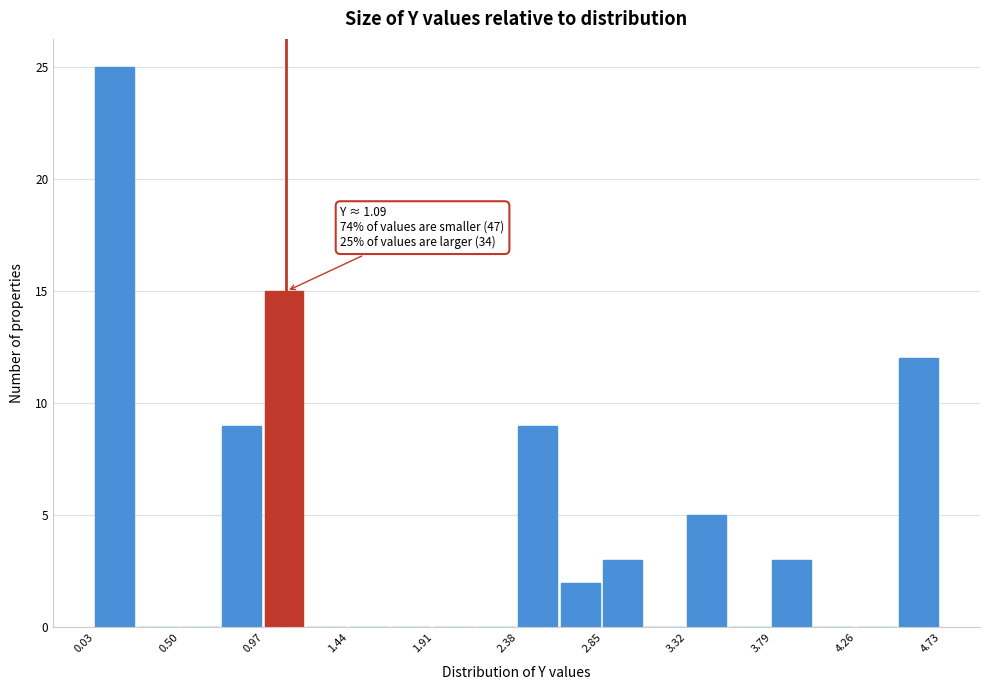

Which range on the x-axis has the tallest bar?

0.05 to 0.25